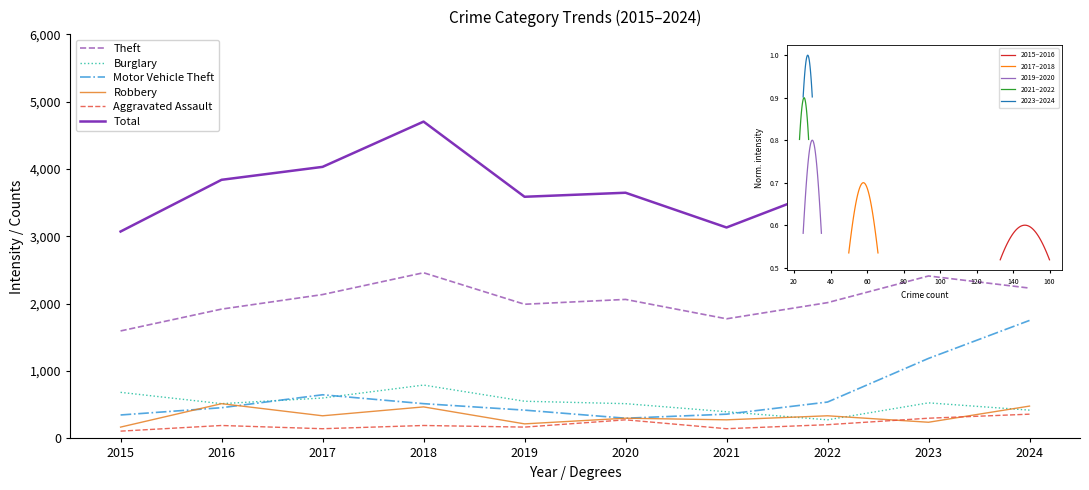

Reading left to right, transcribe all the data shown in this chart.

Theft: 1596	1920	2136	2460	1992	2064	1776	2016	2412	2232
Burglary: 684	516	600	792	552	516	396	276	528	420
Motor Vehicle Theft: 348	456	648	516	420	300	360	540	1188	1752
Robbery: 168	516	336	468	216	300	276	336	240	480
Aggravated Assault: 108	192	144	192	168	276	144	204	300	360
Total: 3072	3840	4032	4704	3588	3648	3132	3708	4992	5472